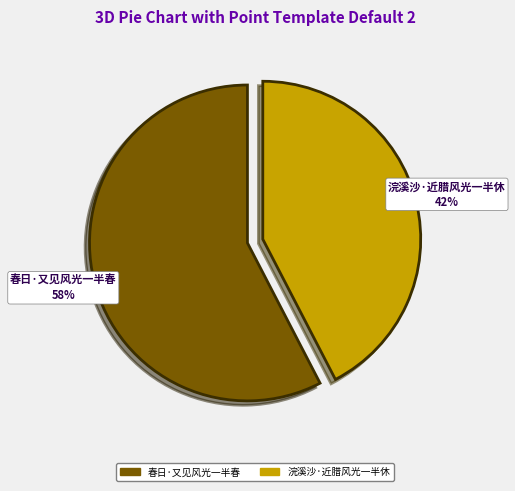

To the nearest percent, what is the combined percentage of 春日·又见风光一半春 and 浣溪沙·近腊风光一半休?

100%